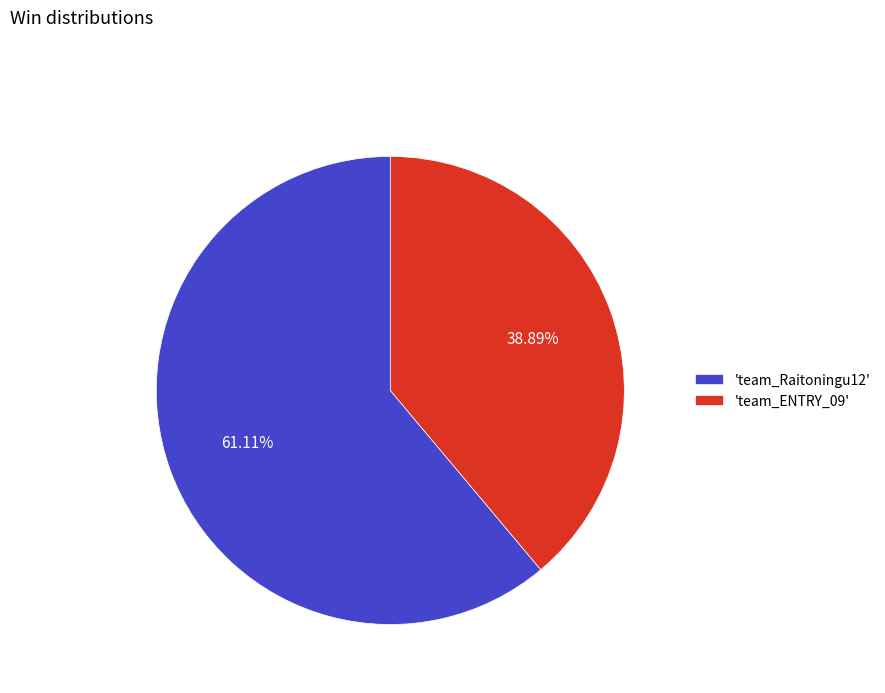

What is the largest slice in the pie chart?

'team_Raitoningu12'